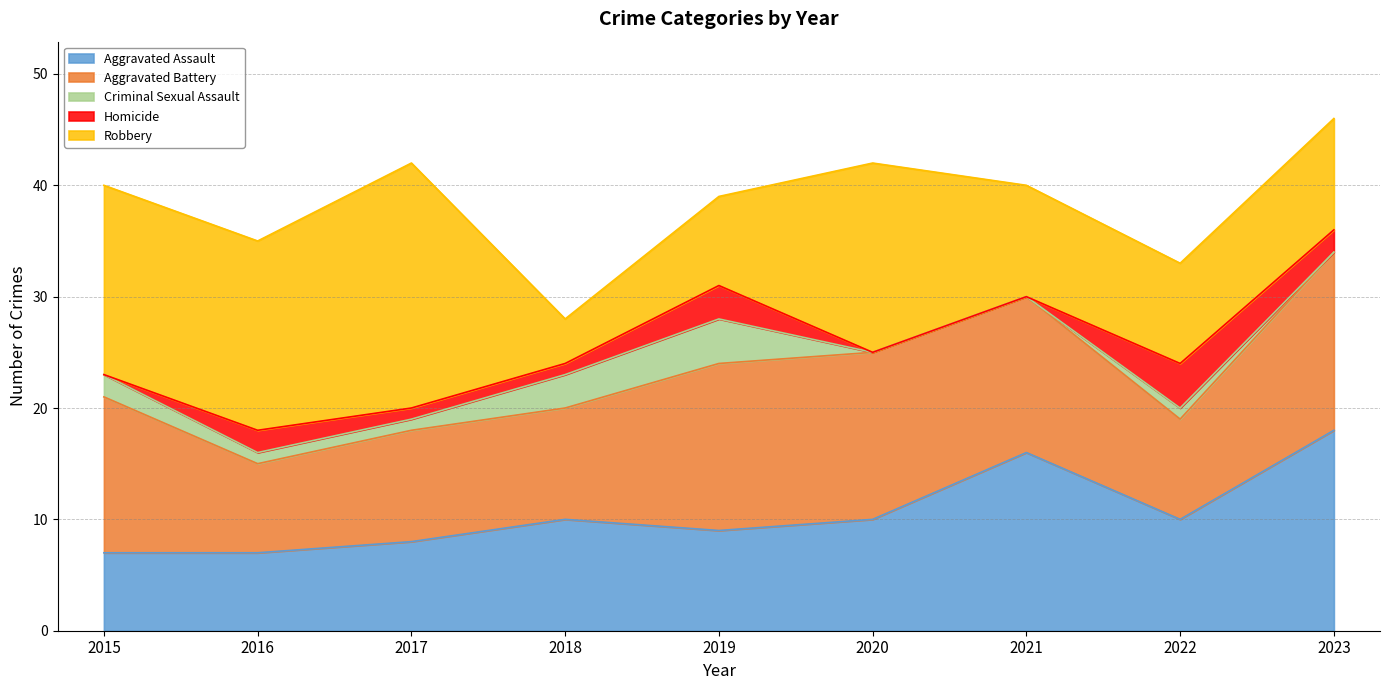

Count the Criminal Sexual Assault values in the range 0 to 2.

7